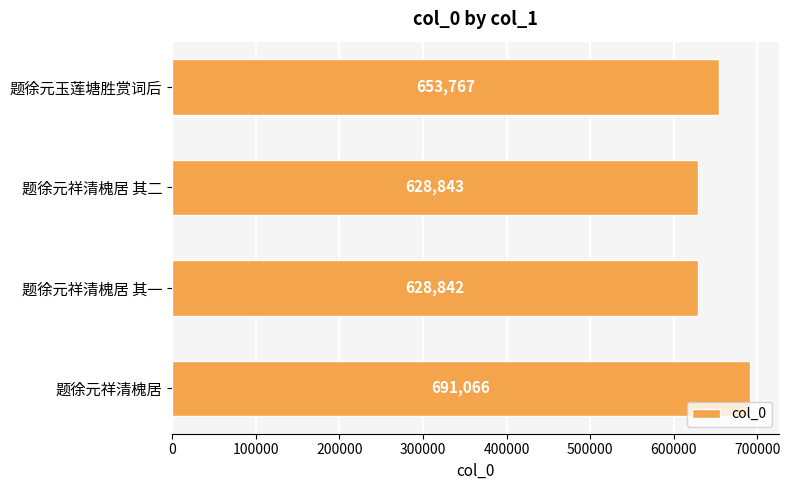

Reading top to bottom, list all the values displayed in this chart.

题徐元玉莲塘胜赏词后=653767	题徐元祥清槐居 其二=628843	题徐元祥清槐居 其一=628842	题徐元祥清槐居=691066